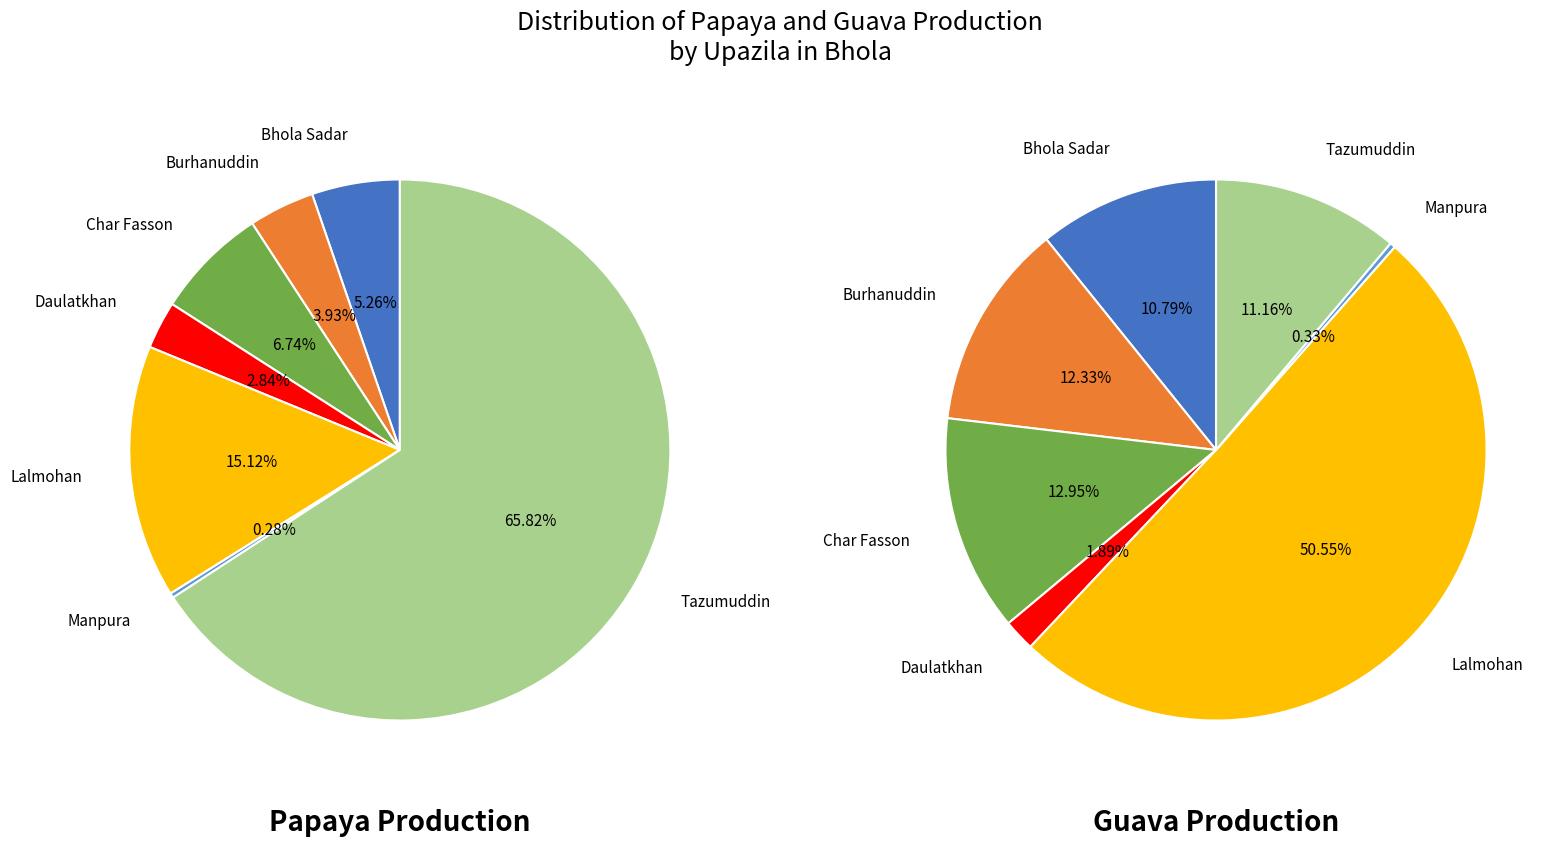

Which category has the smallest portion of the pie?

Manpura